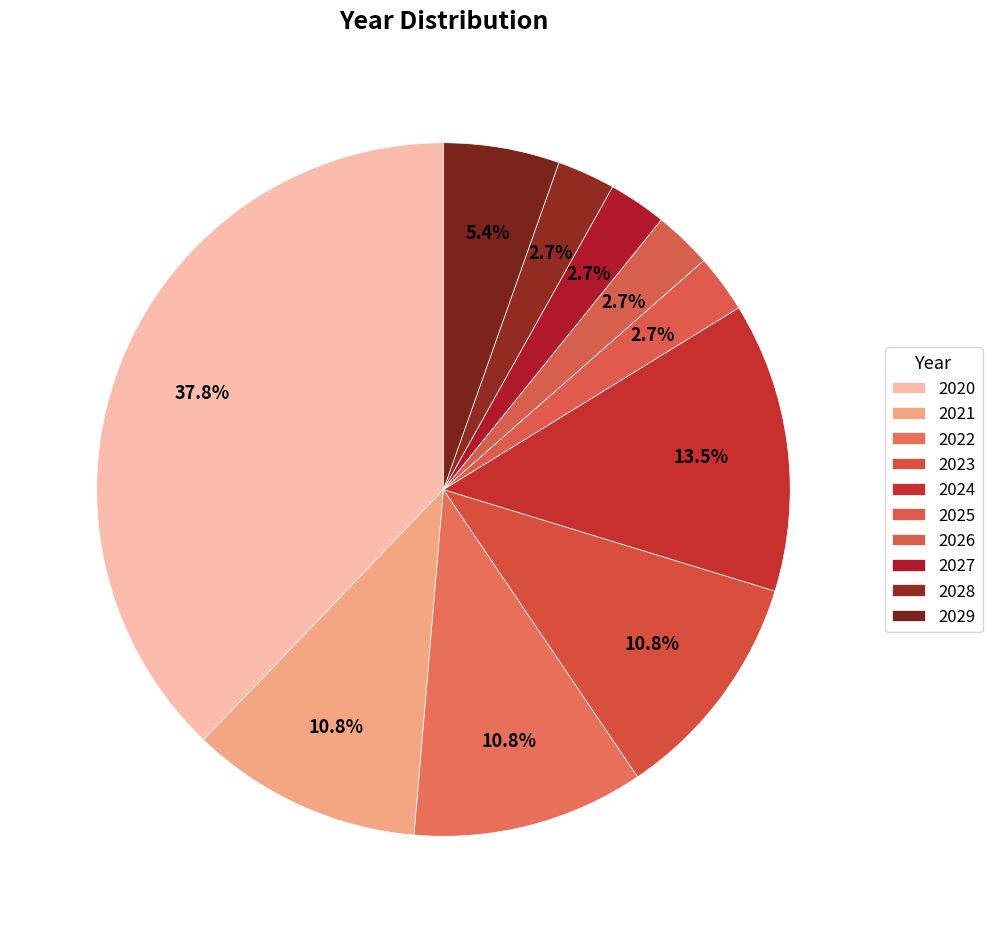

How many slices are in this pie chart?

10